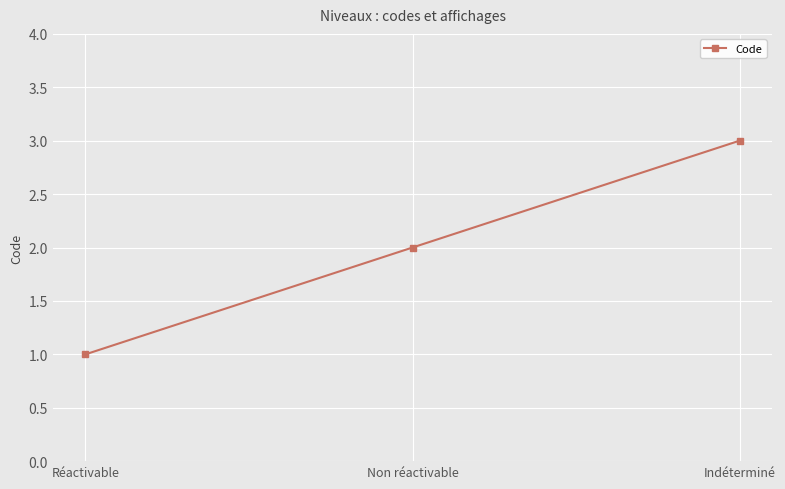

True or false: the data shows 1 at Indéterminé.

False